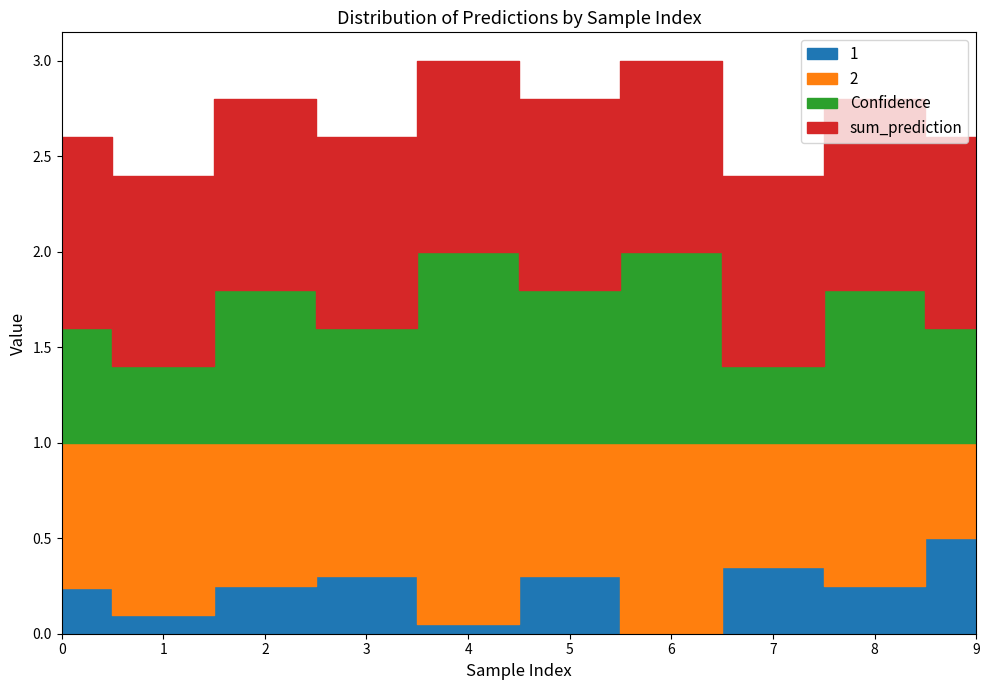

True or false: Confidence and 1 intersect in this chart.

False